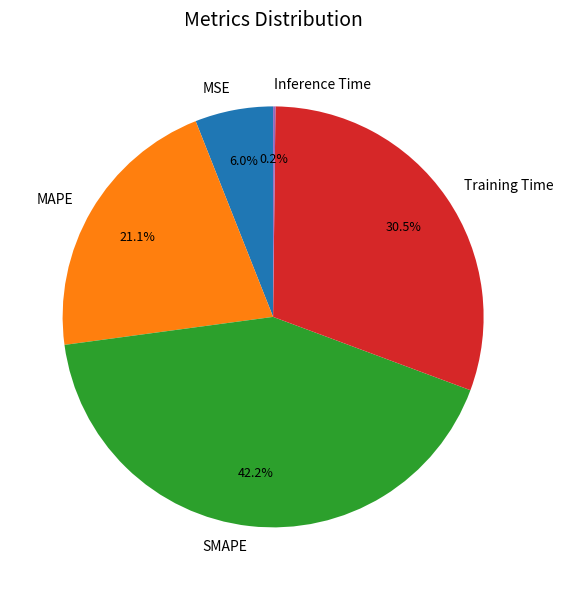

Is SMAPE the majority of the pie?

No